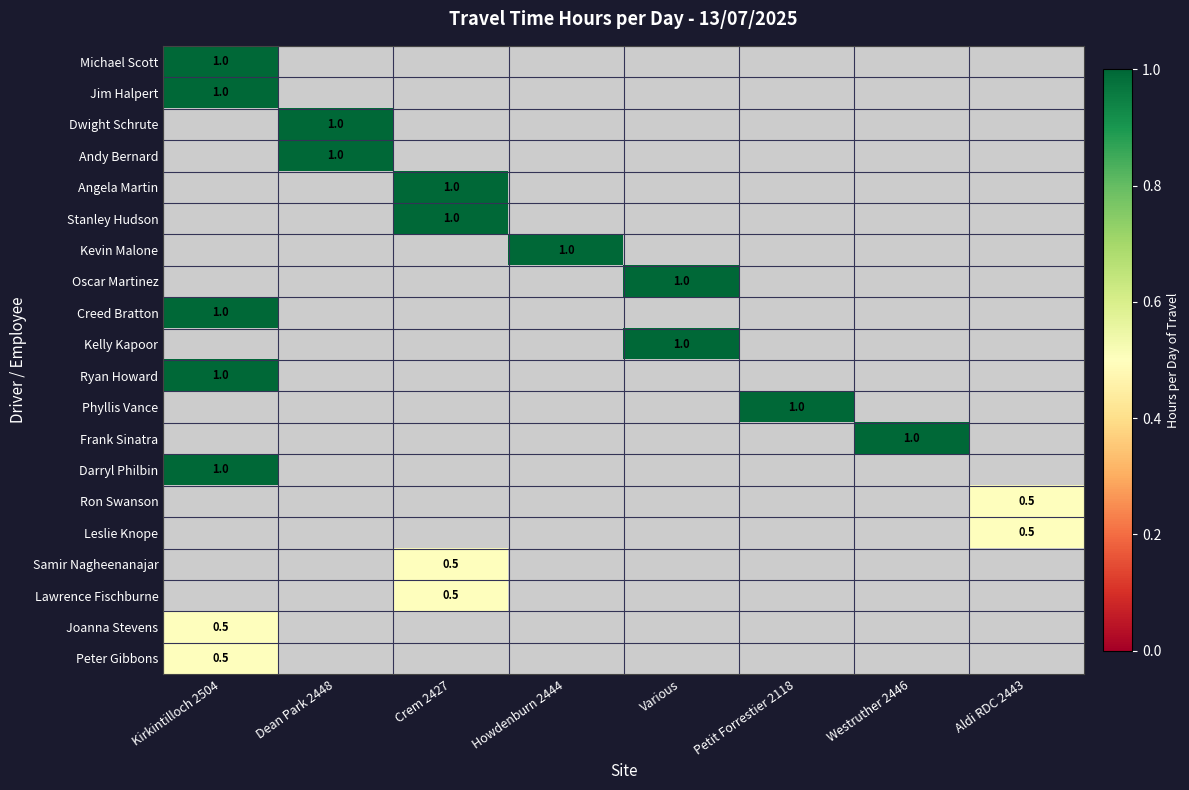

At how many categories does at least one series exceed 0?

8